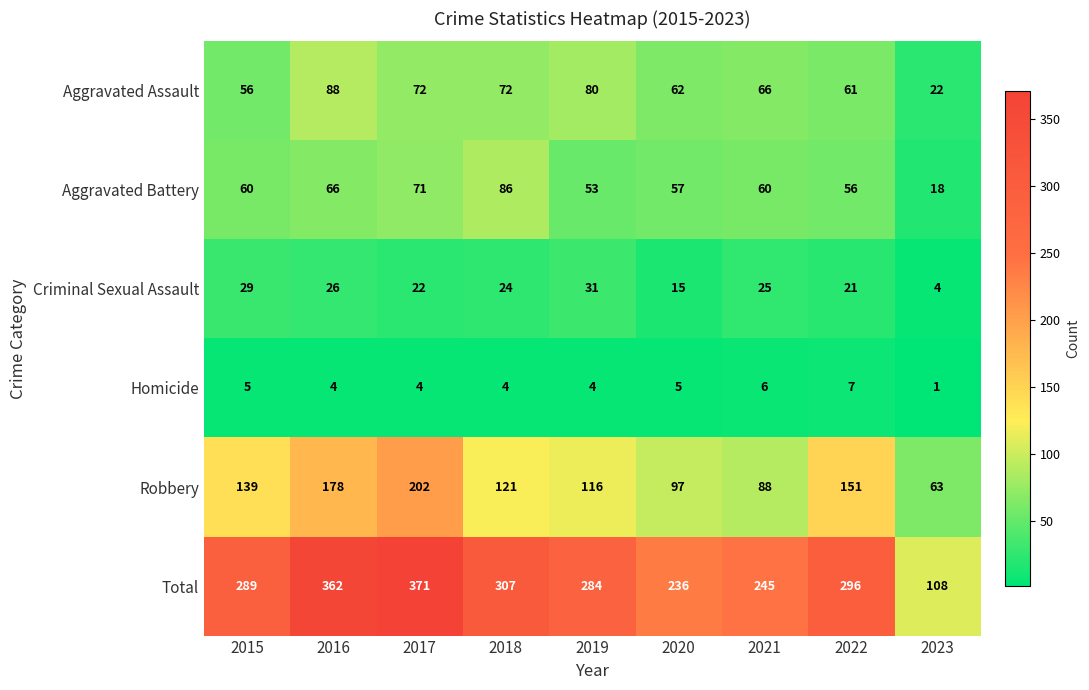

What is the sum of the Aggravated Battery values at 2017 and 2018?

157